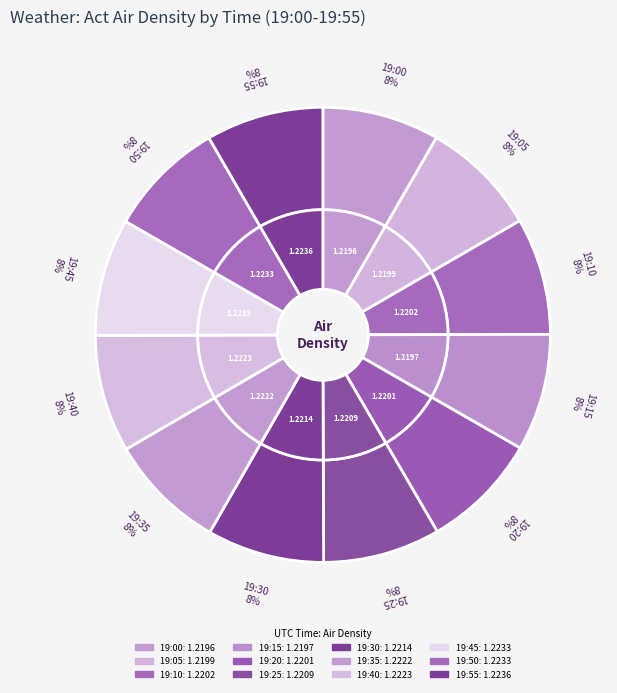

How many segments does this pie chart have?

12